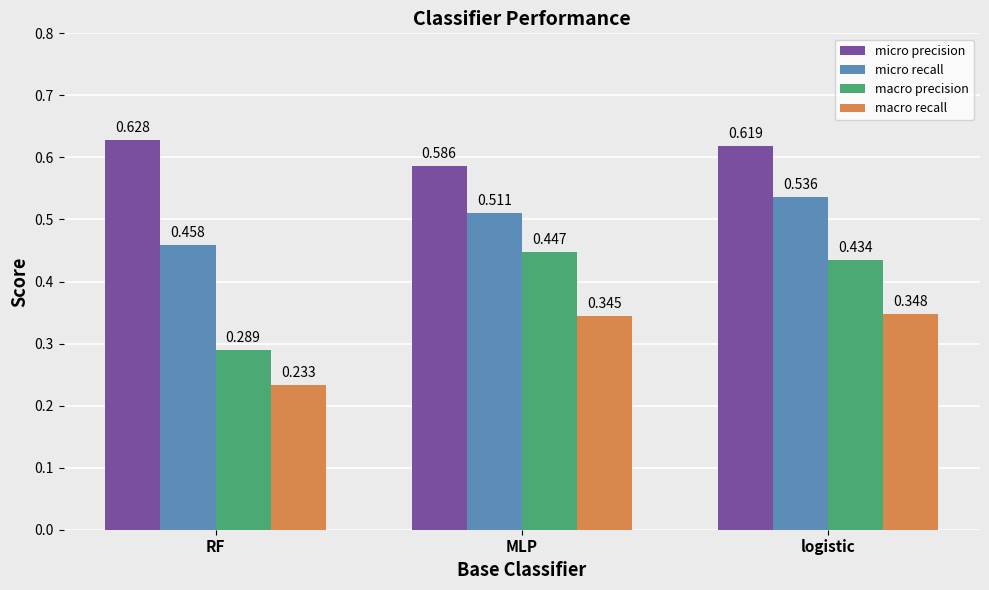

At which category is the sum across all series the highest?

logistic